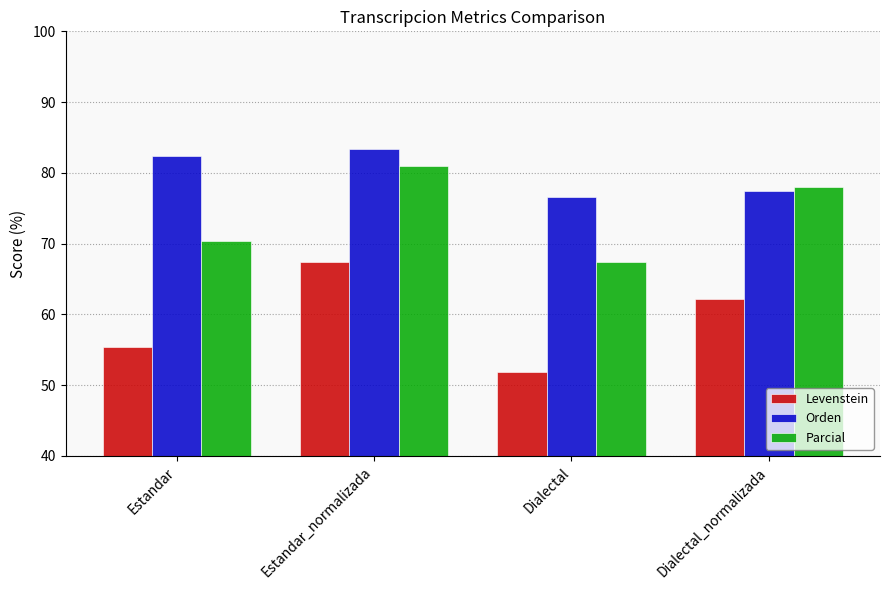

What is the spread (max minus min) of values at Estandar_normalizada?

16.0